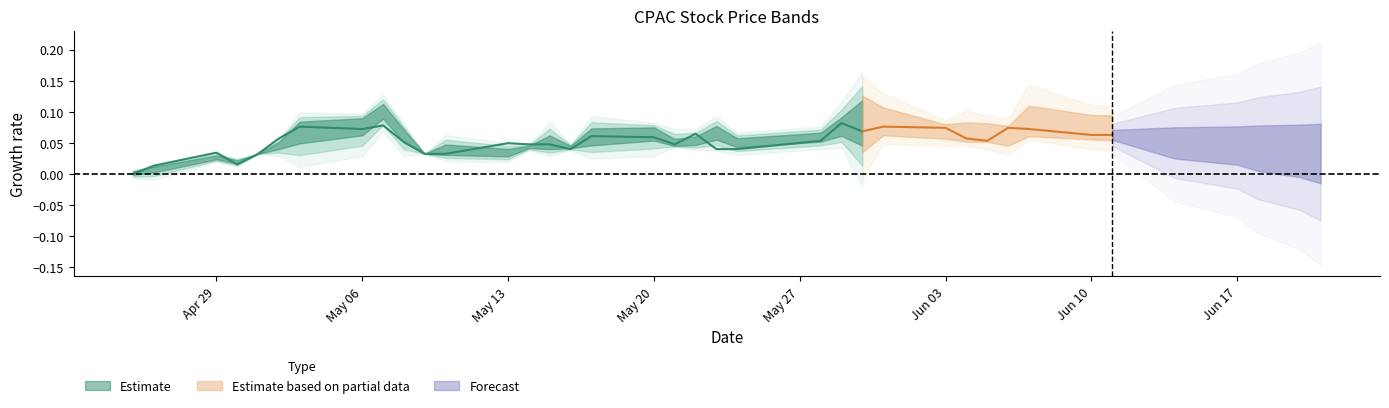

Which category has the lowest value in the Open series?

2024-04-25